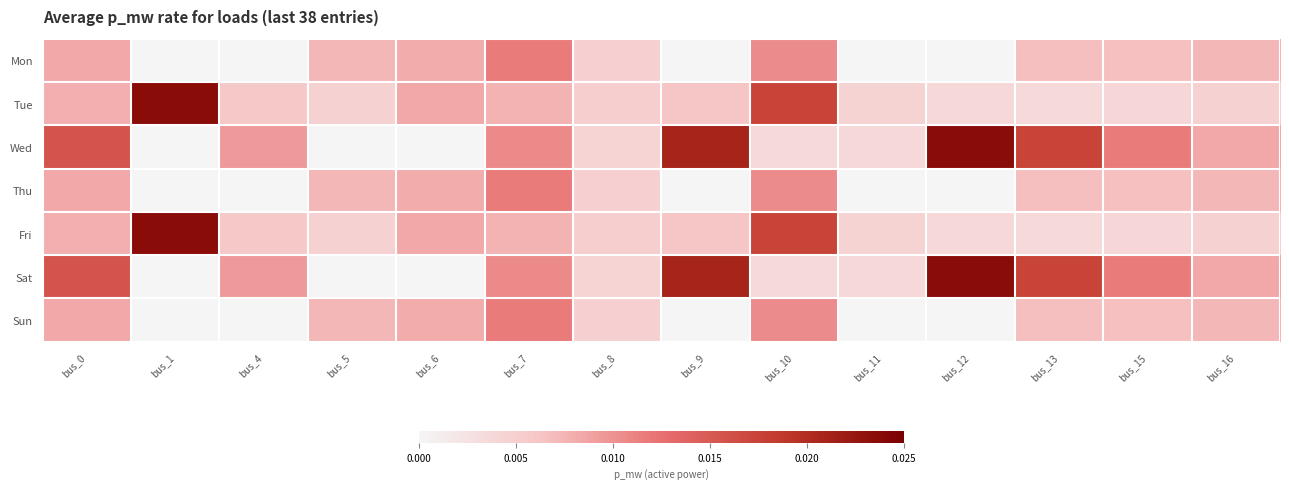

At bus_1, list the series in order from smallest to largest.

Mon, Thu, Sun, Wed, Sat, Tue, Fri